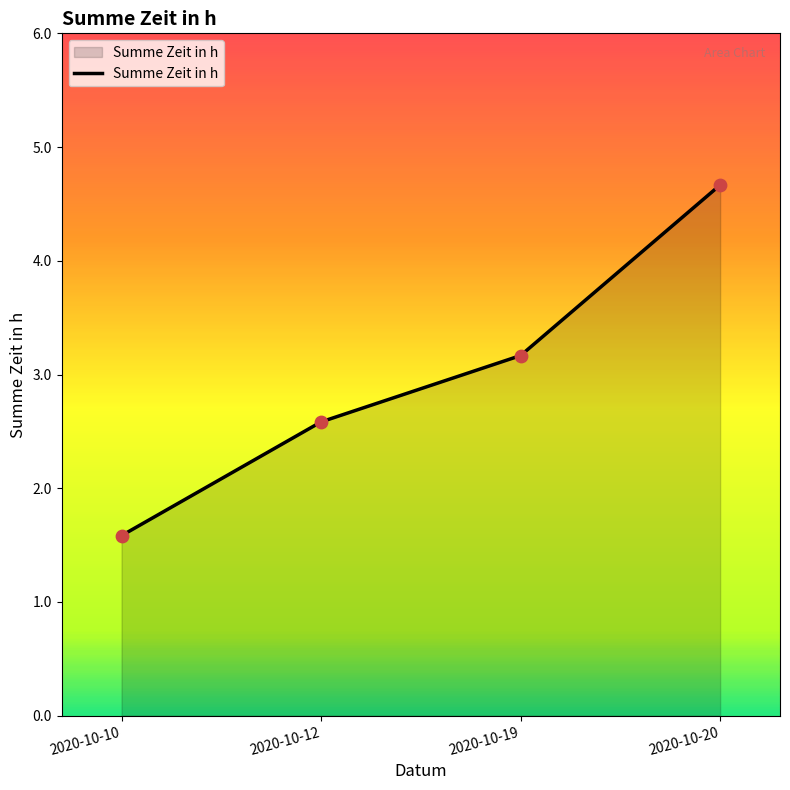

What is the change in value from 2020-10-10 to 2020-10-12?

+1.0